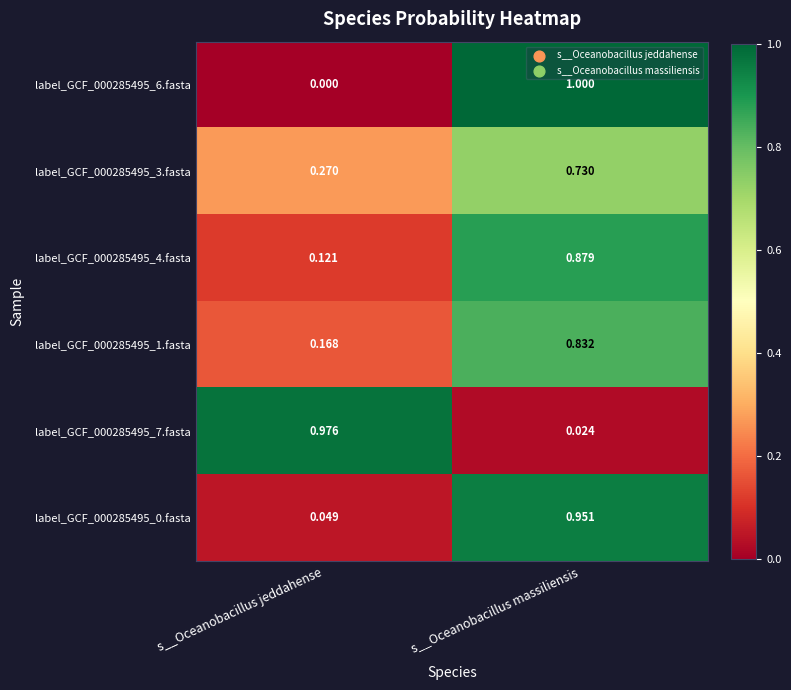

At which label is label_GCF_000285495_4.fasta closest to 0?

s__Oceanobacillus jeddahense